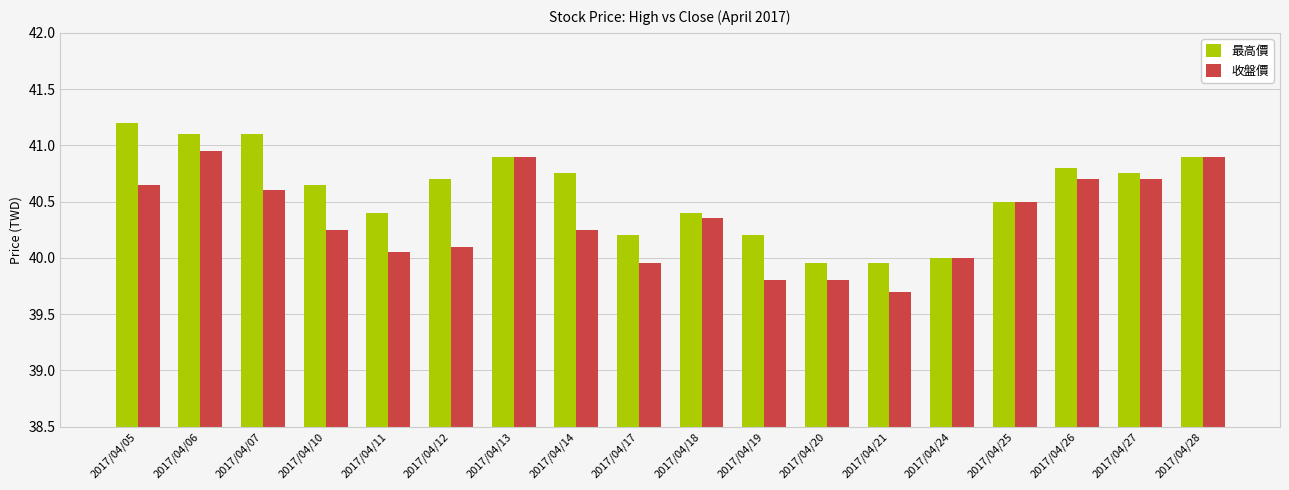

What is the sum of all 最高價 values?

730.5